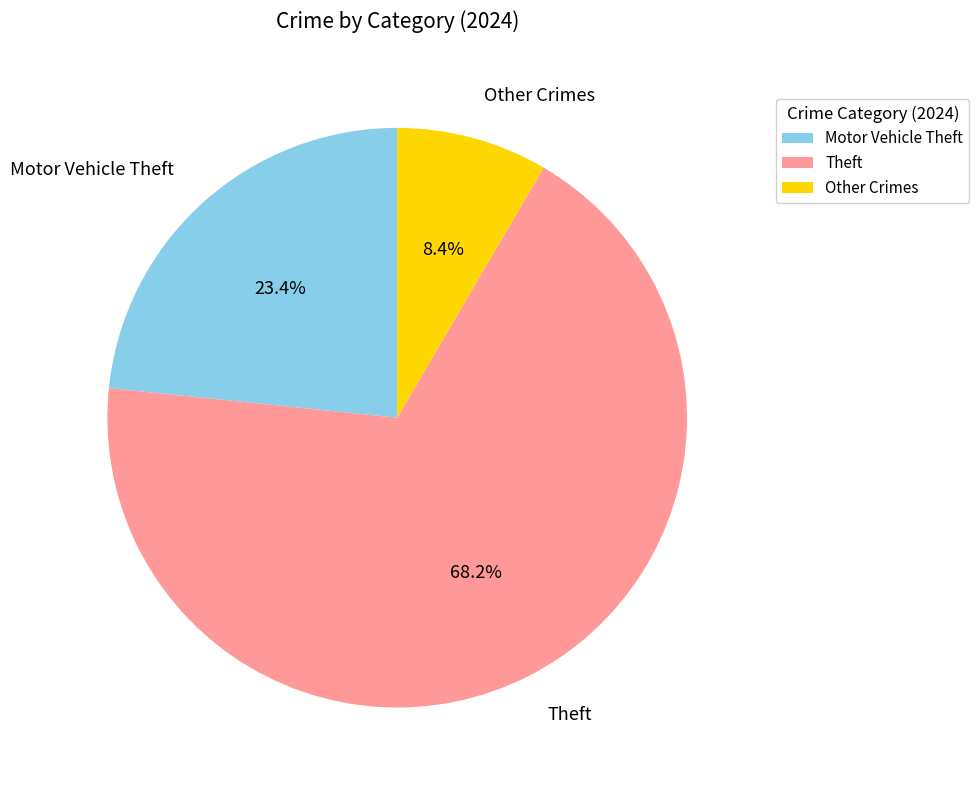

How many slices are in this pie chart?

3